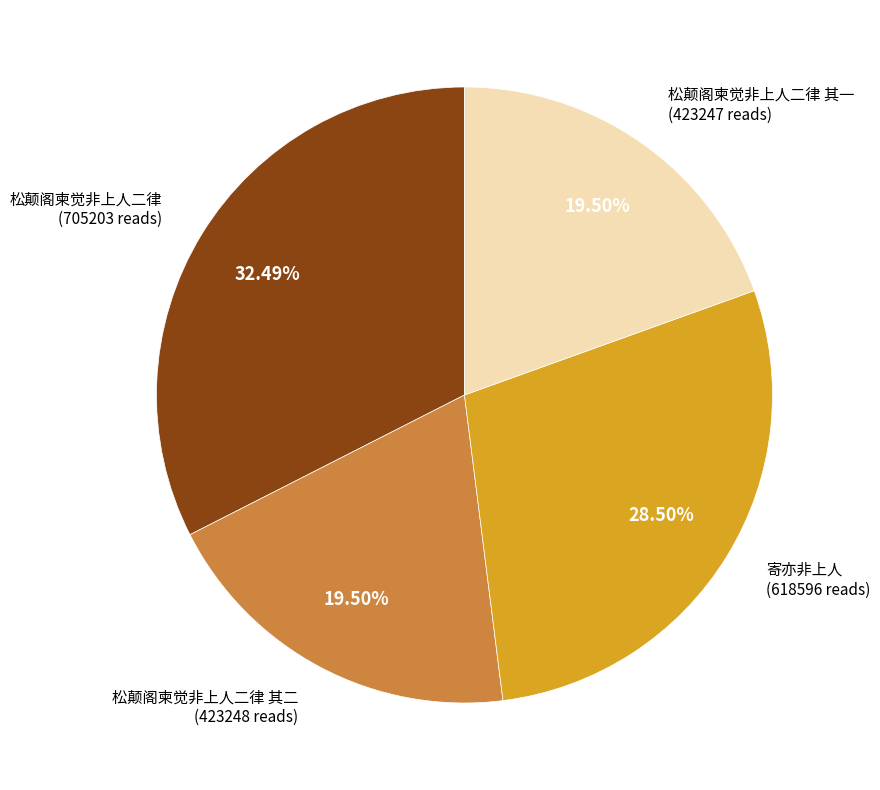

Between 寄亦非上人 and 松颠阁柬觉非上人二律 其二, which is larger?

寄亦非上人